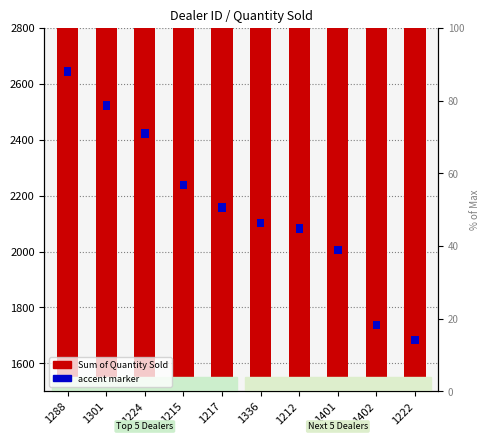

Reading right to left, transcribe all the data shown in this chart.

1222=1683	1402=1738	1401=2006	1212=2083	1336=2102	1217=2158	1215=2238	1224=2422	1301=2523	1288=2644